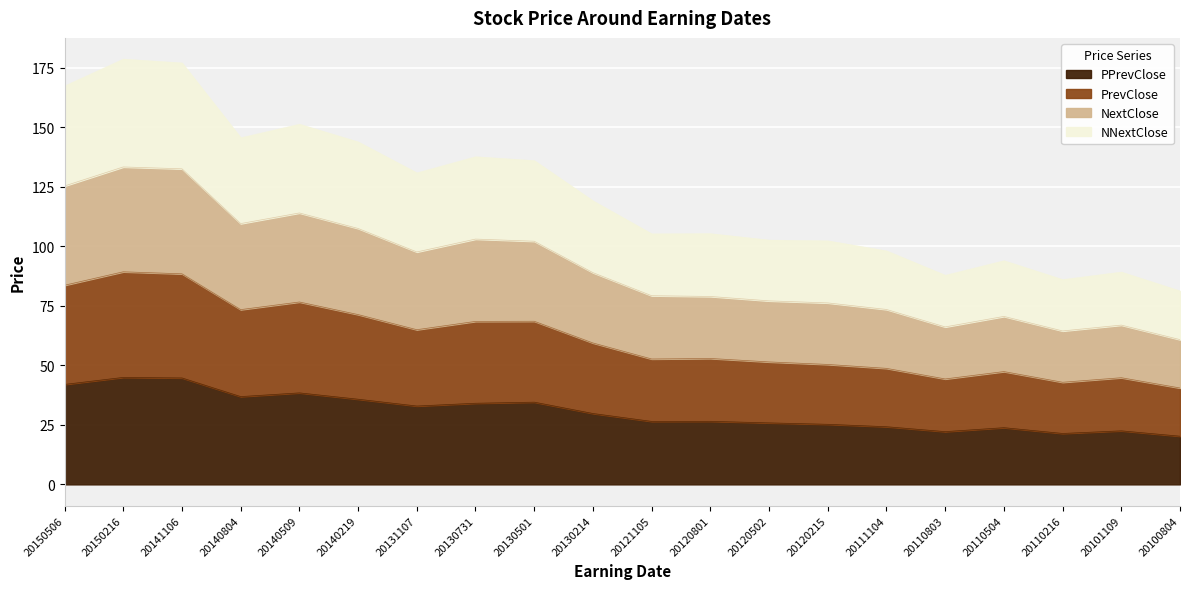

What is the greatest value displayed?

178.6